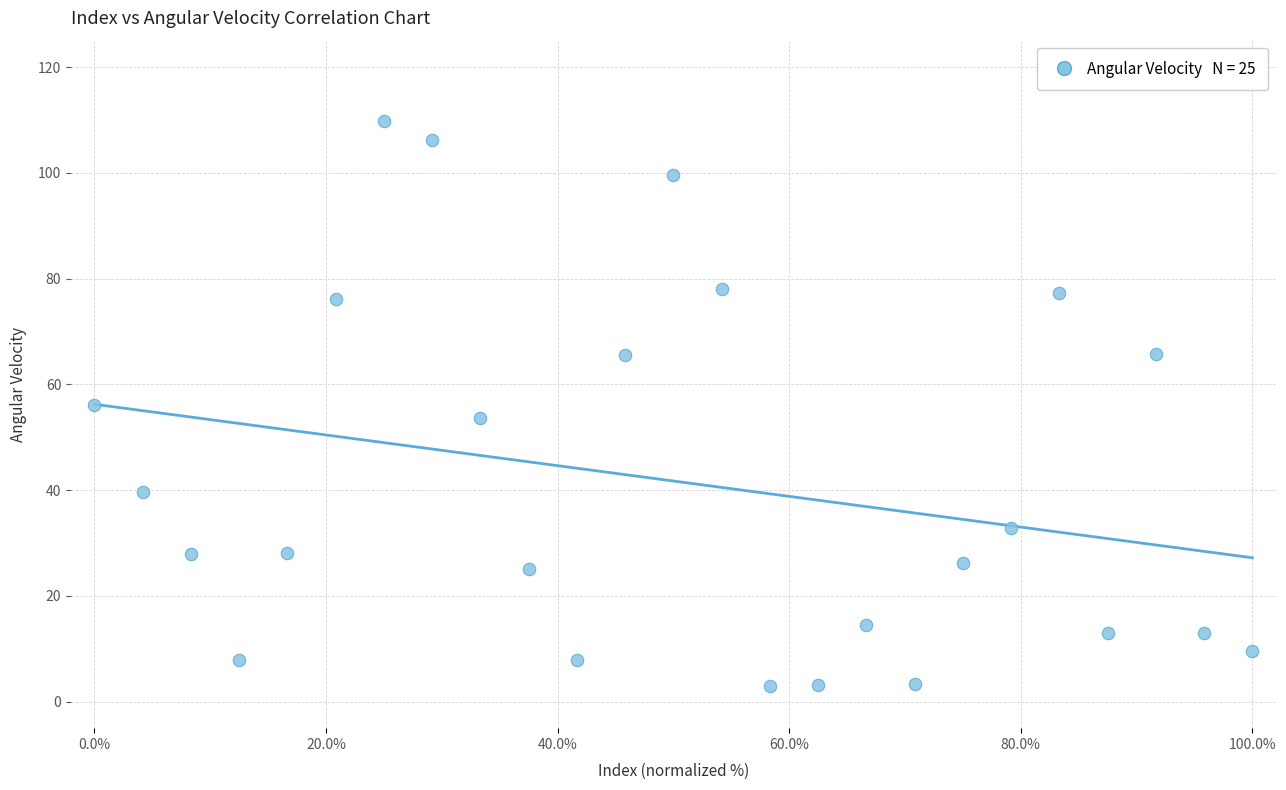

What is the range of Y values (max minus min)?

107.0